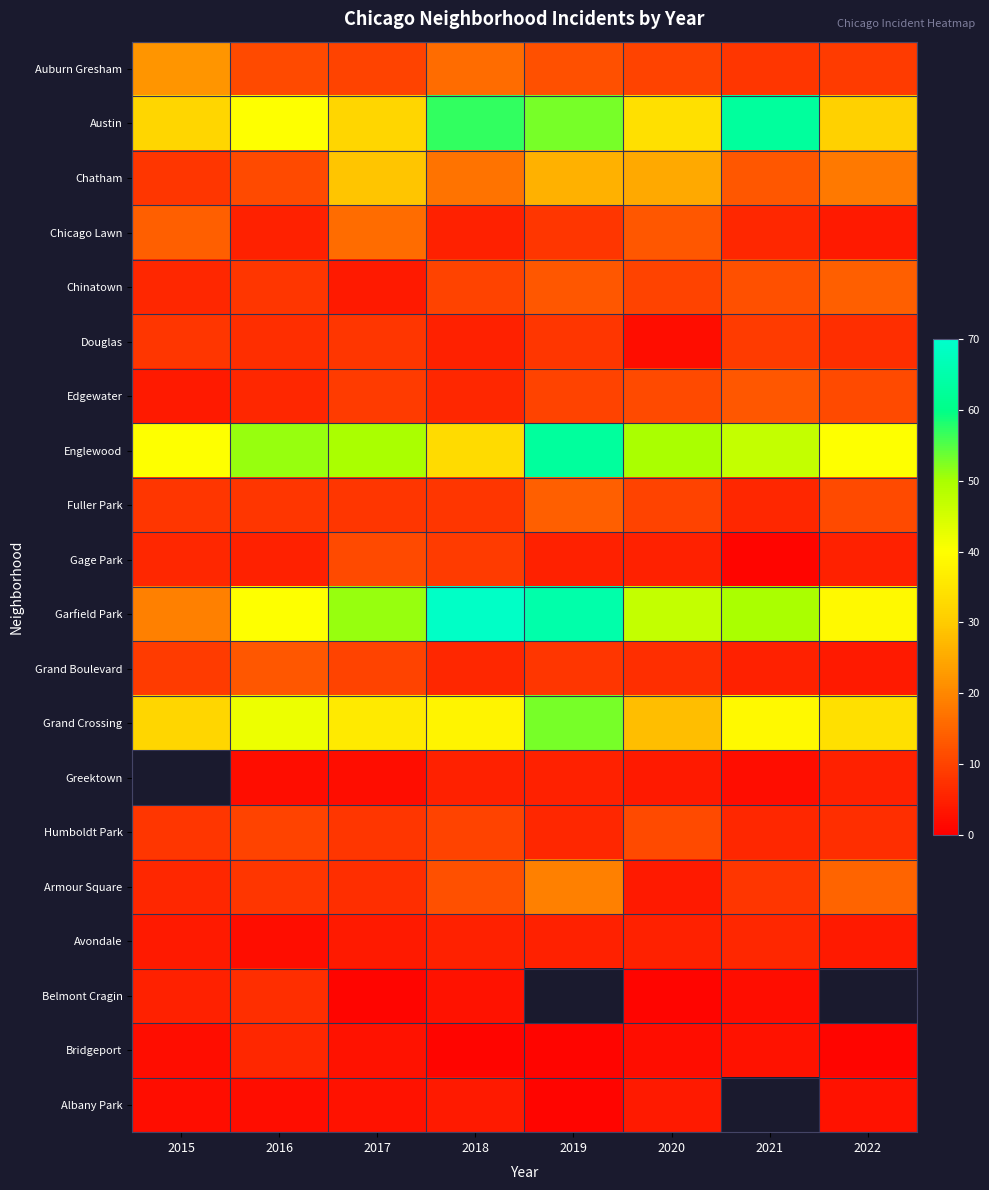

What is the difference between the highest and lowest values at 2021?

62.0